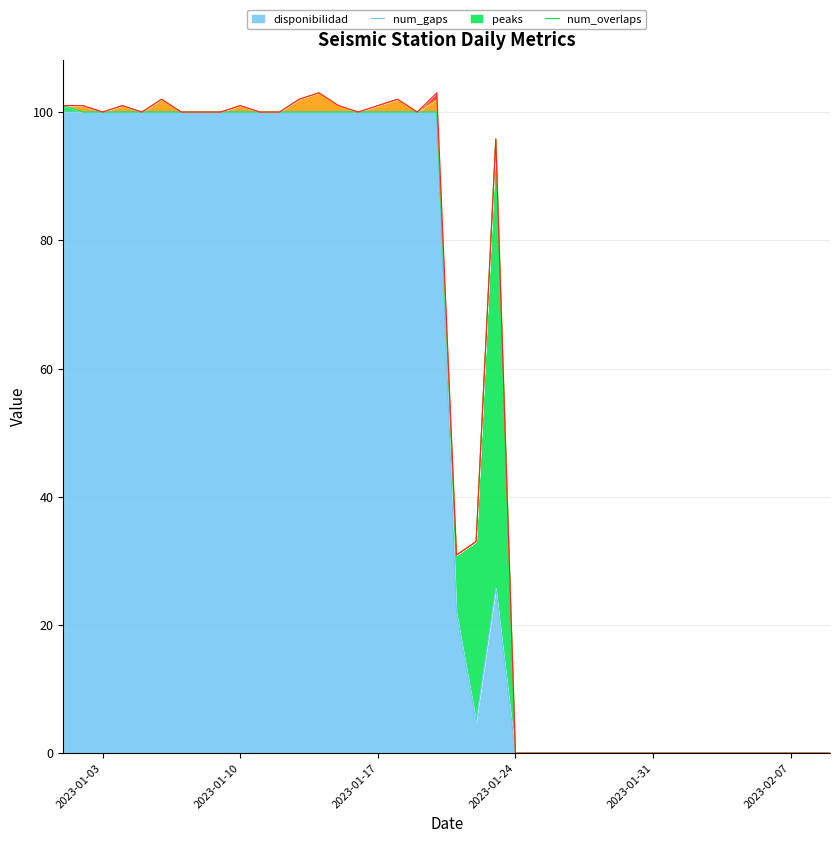

True or false: num_overlaps and disponibilidad cross at least once.

False